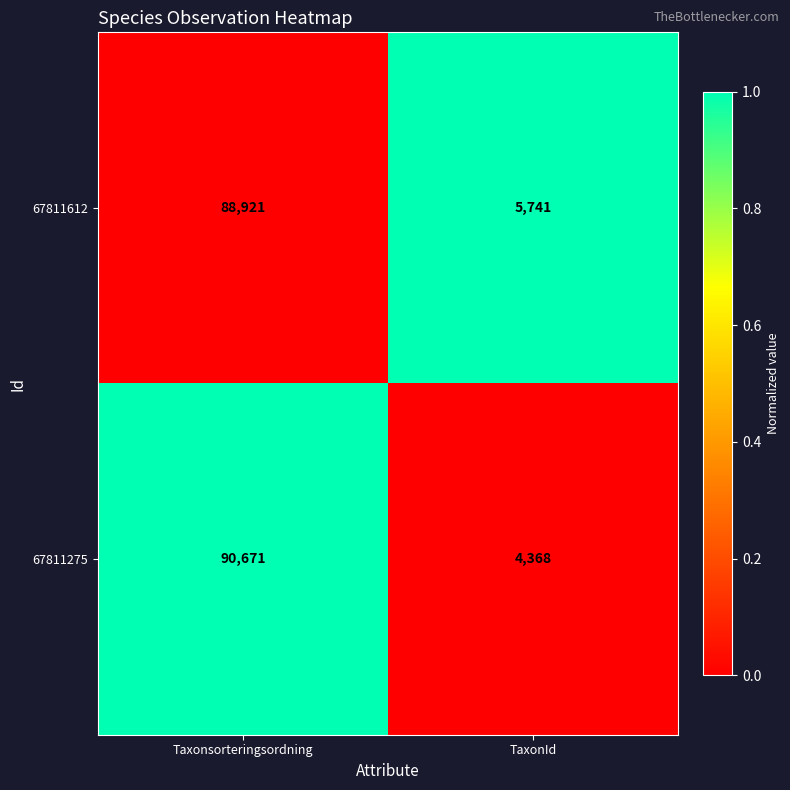

What is the total value across all series at Taxonsorteringsordning?

179592